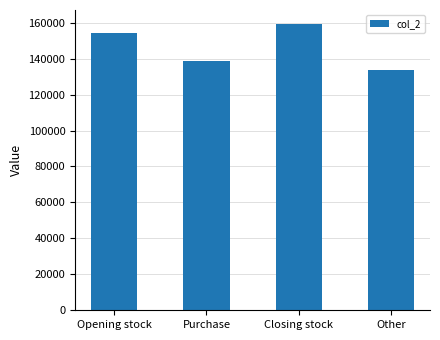

What is the difference between the second highest and second lowest values?

15248.3